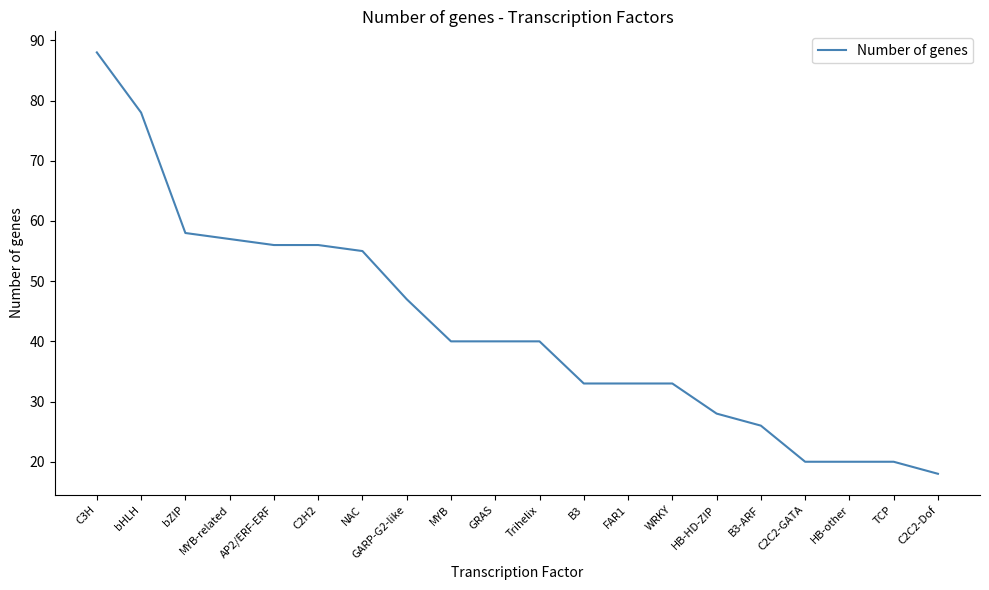

At which label is the value closest to 53?

NAC